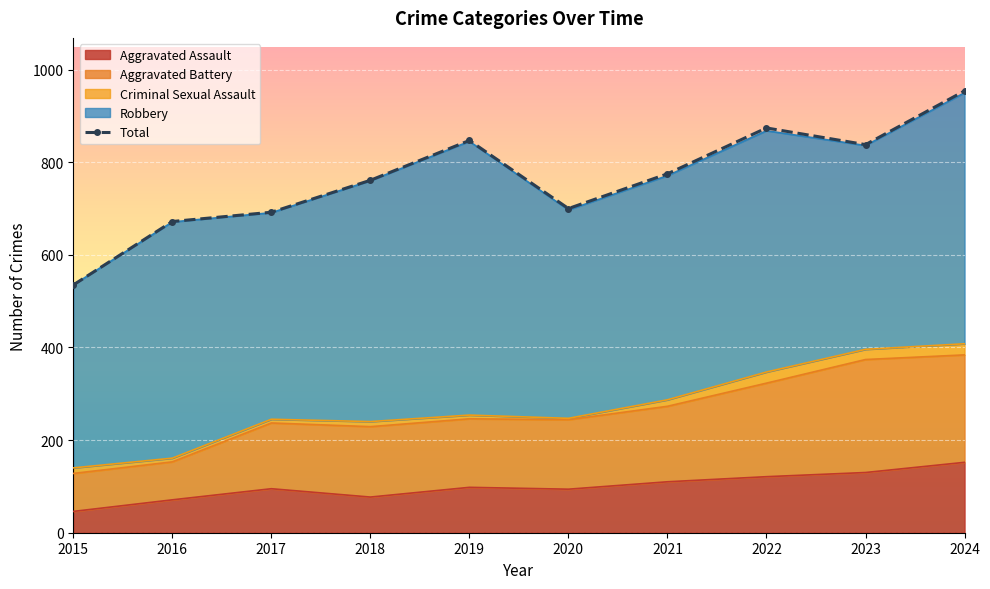

How many interior local peaks (higher than both neighbors) does the data have?

2